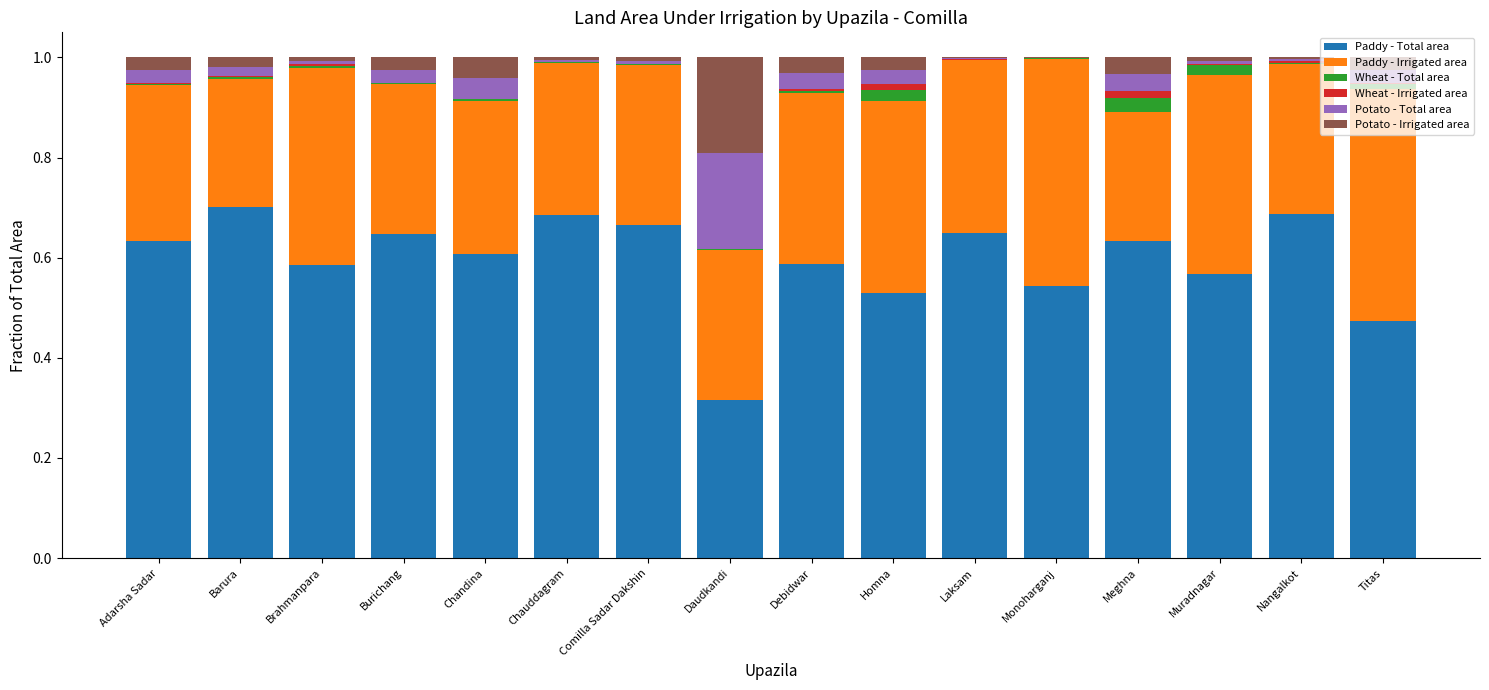

Is it true that Paddy - Total area equals 0.6 at Adarsha Sadar?

True